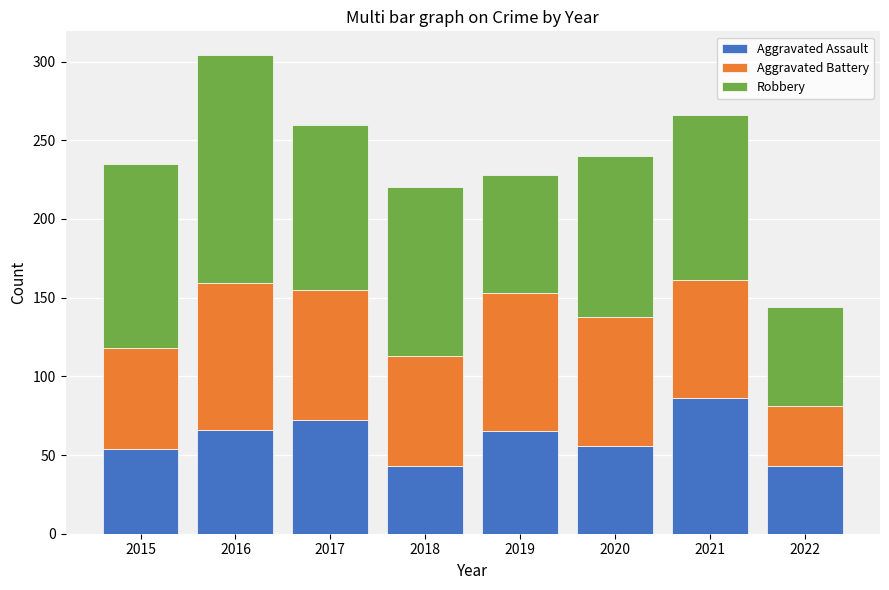

What is the maximum value for Aggravated Assault?

86